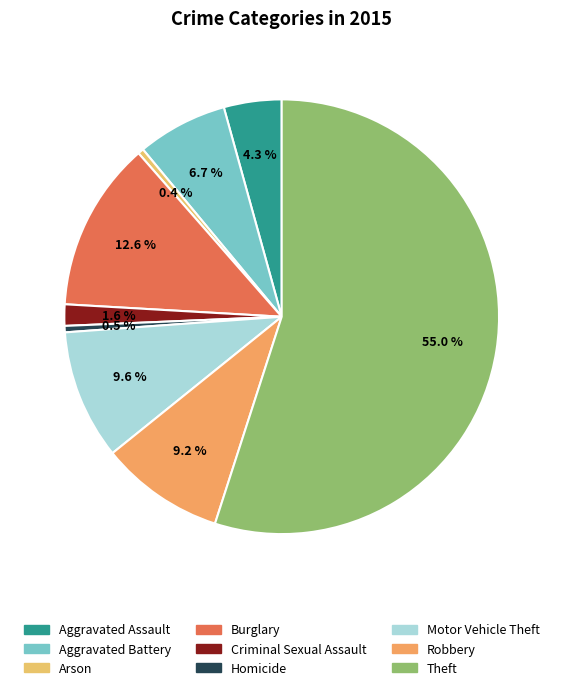

Which has a higher value, Robbery or Arson?

Robbery